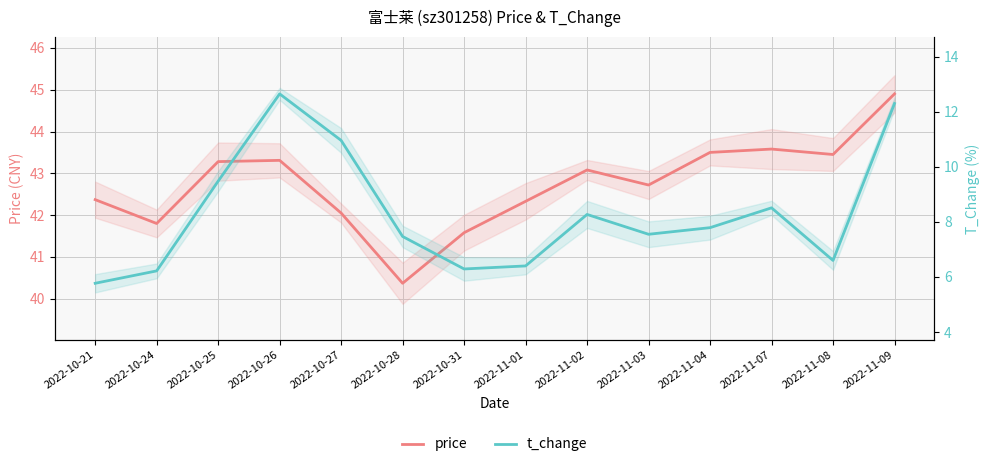

What is the spread (max minus min) of values at 2022-11-08?

36.9